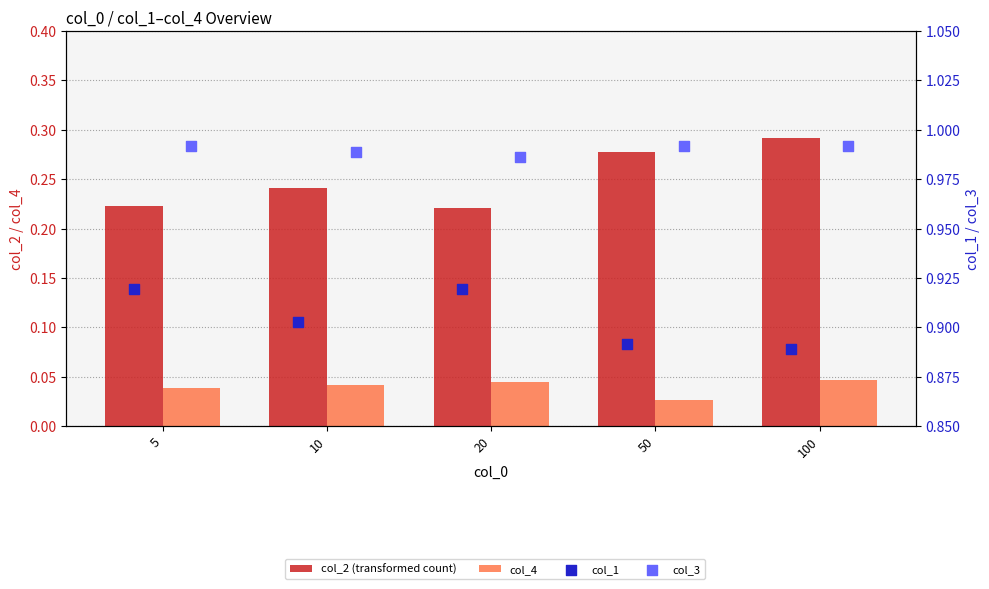

Is the value of col_1 at 50 greater than the value of col_4 at 20?

Yes